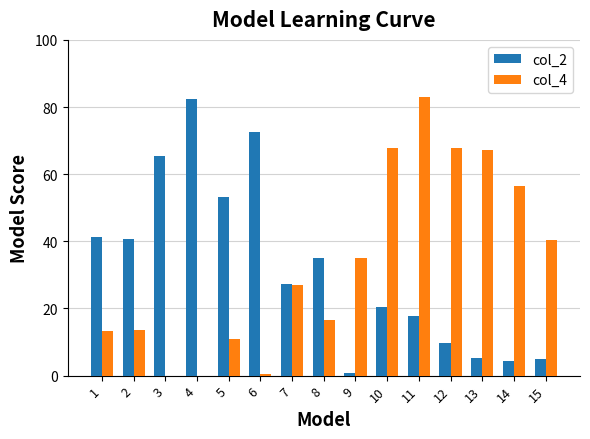

What is the total value across all series at 6?

72.9